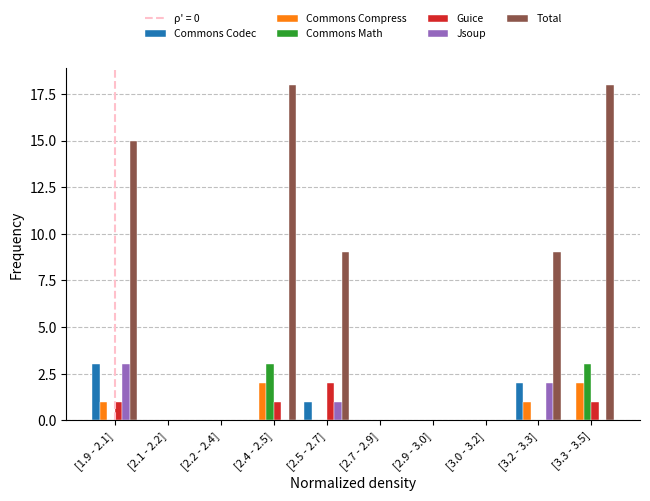

Is it true that Guice equals 1 at [1.9 - 2.1]?

True